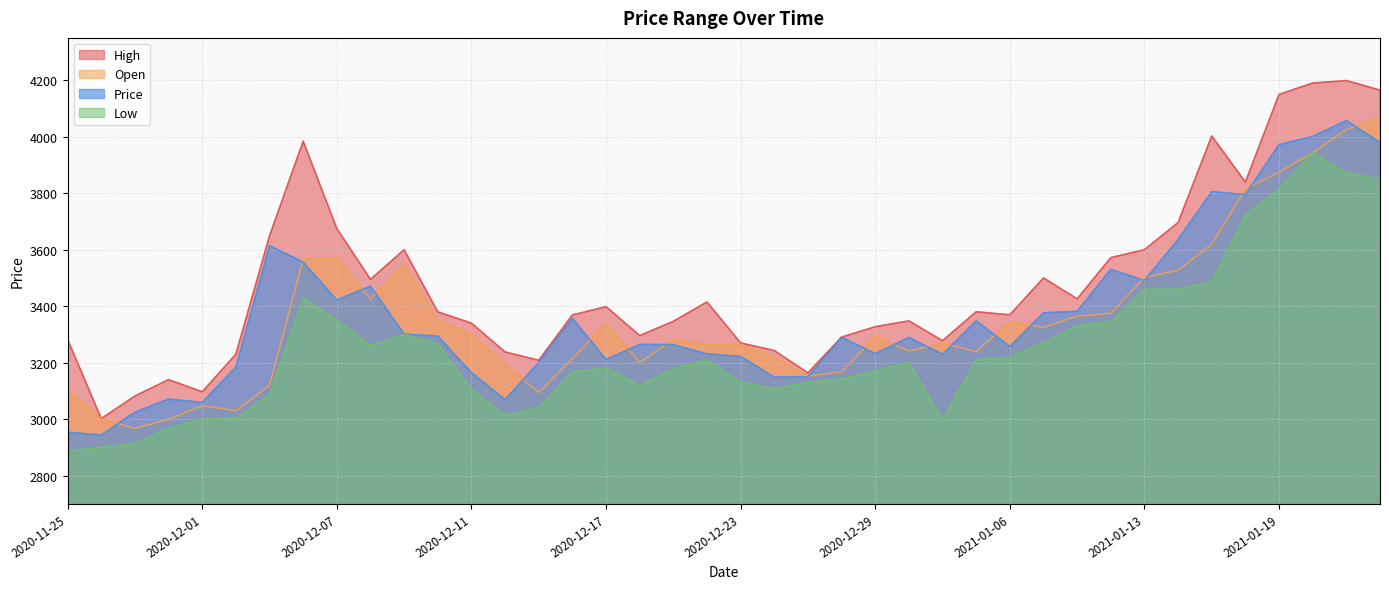

Does the chart display data point markers on the line(s)?

No